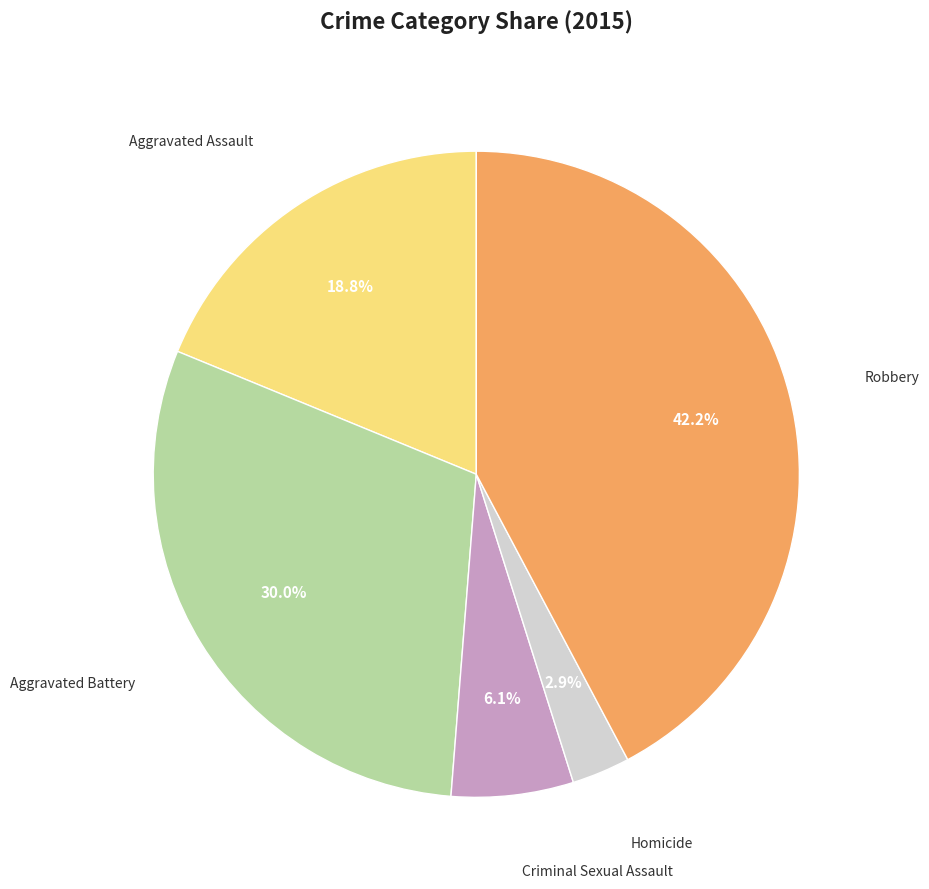

The Aggravated Assault slice represents 4% of the pie. True or false?

False